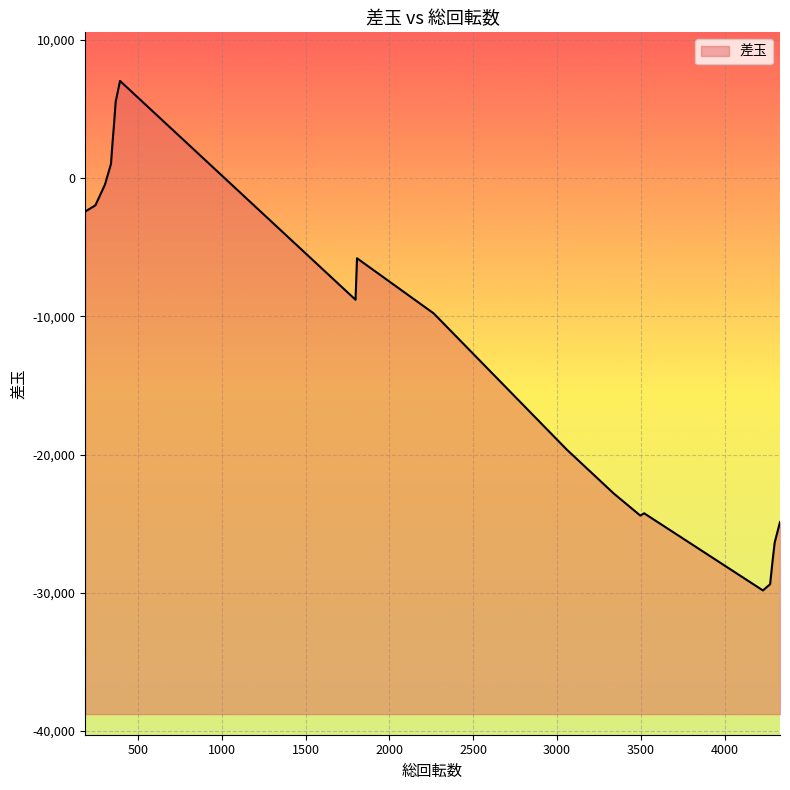

How many lines are shown in the chart?

1